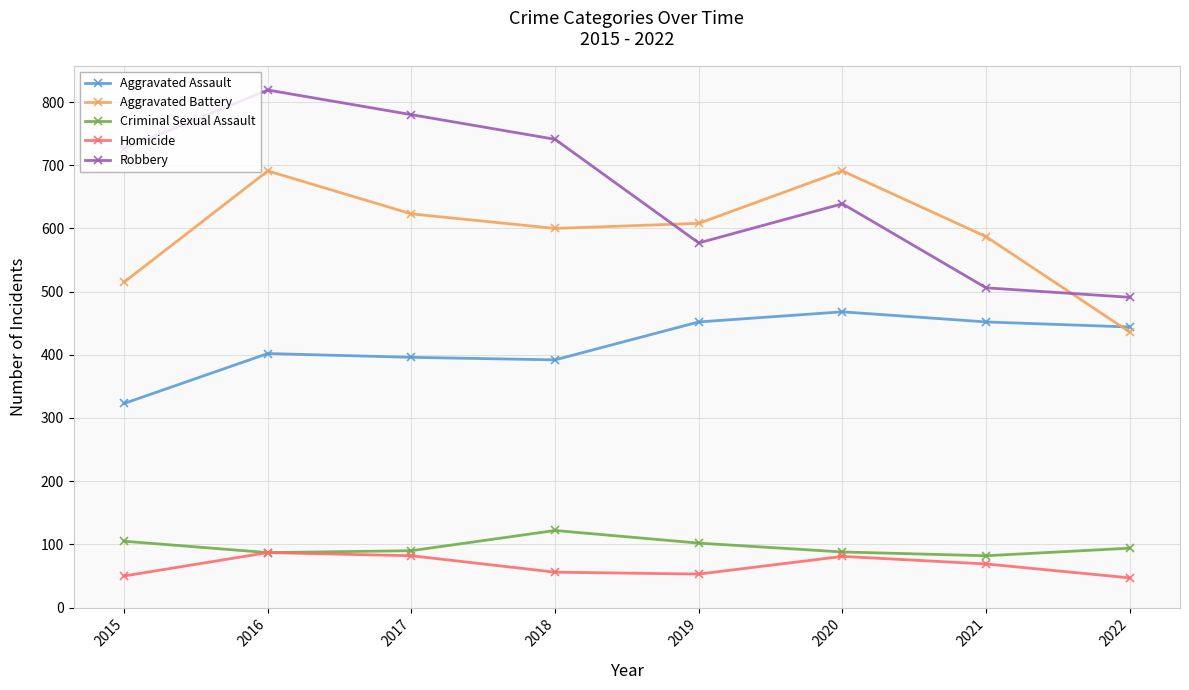

Rank the series by their maximum value, from lowest to highest.

Homicide, Criminal Sexual Assault, Aggravated Assault, Aggravated Battery, Robbery